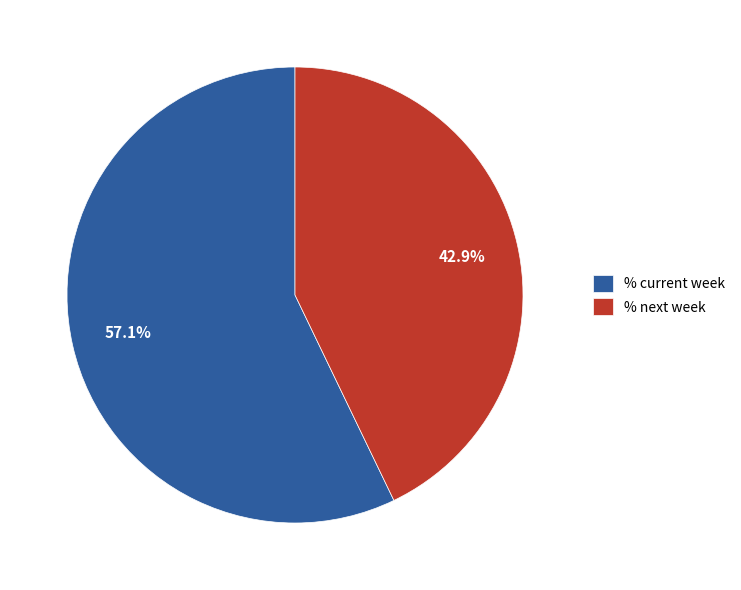

Count the number of slices in the pie.

2